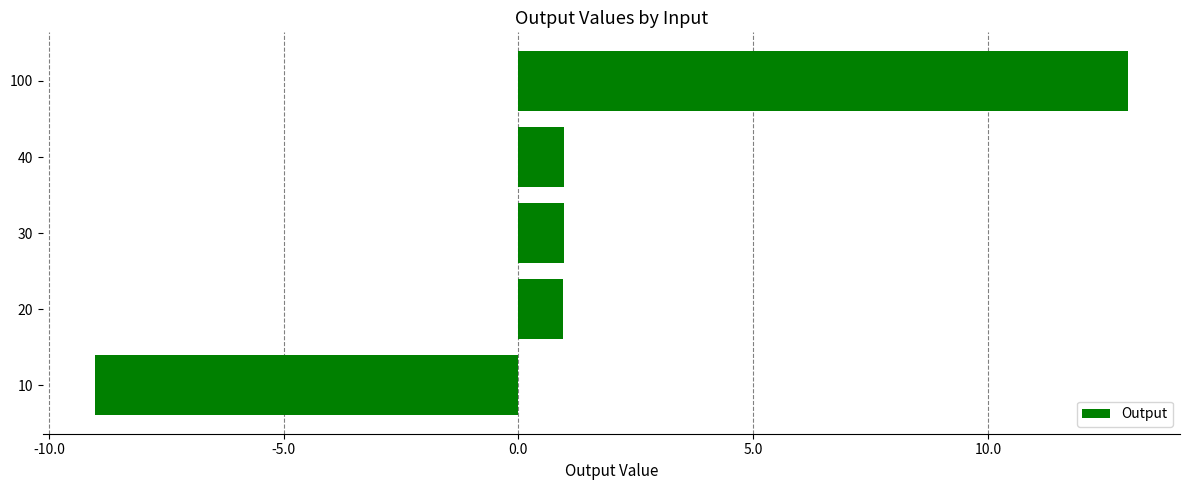

Reading bottom to top, transcribe all the data shown in this chart.

-9.0	1.0	1.0	1.0	13.0